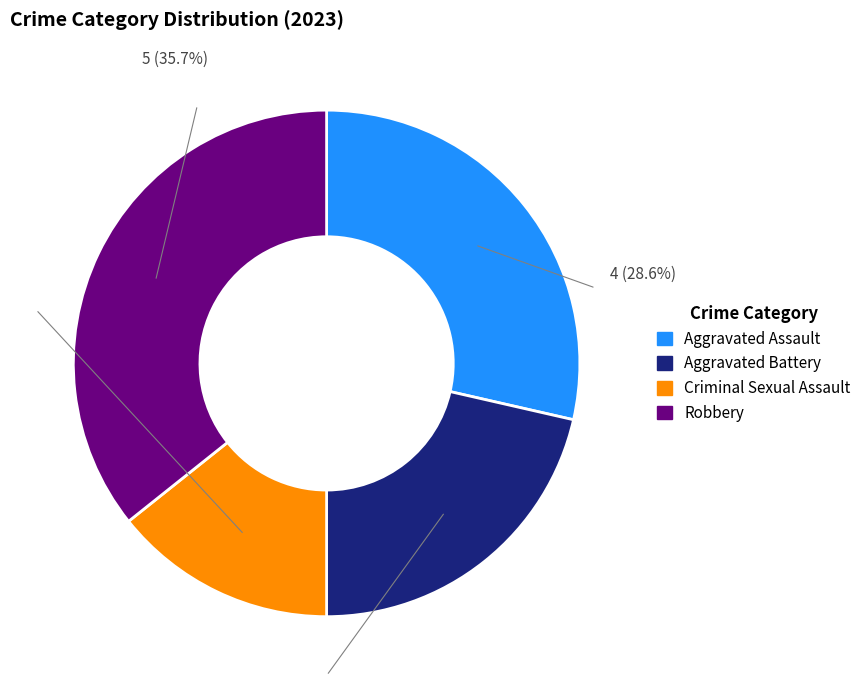

To the nearest percent, what portion does Aggravated Battery represent?

21%